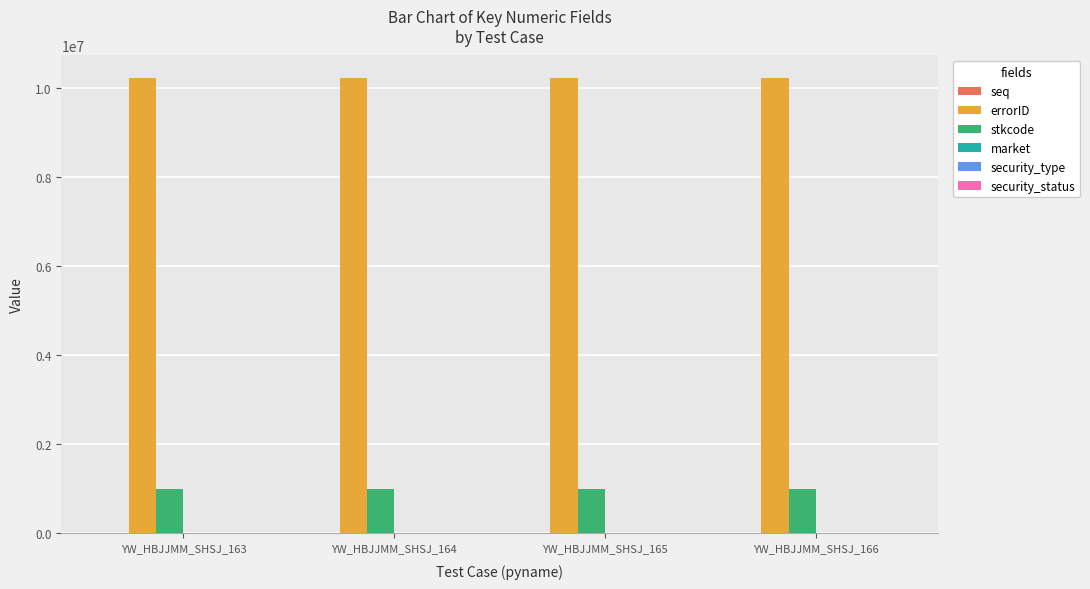

Does the chart contain stacked bars?

No